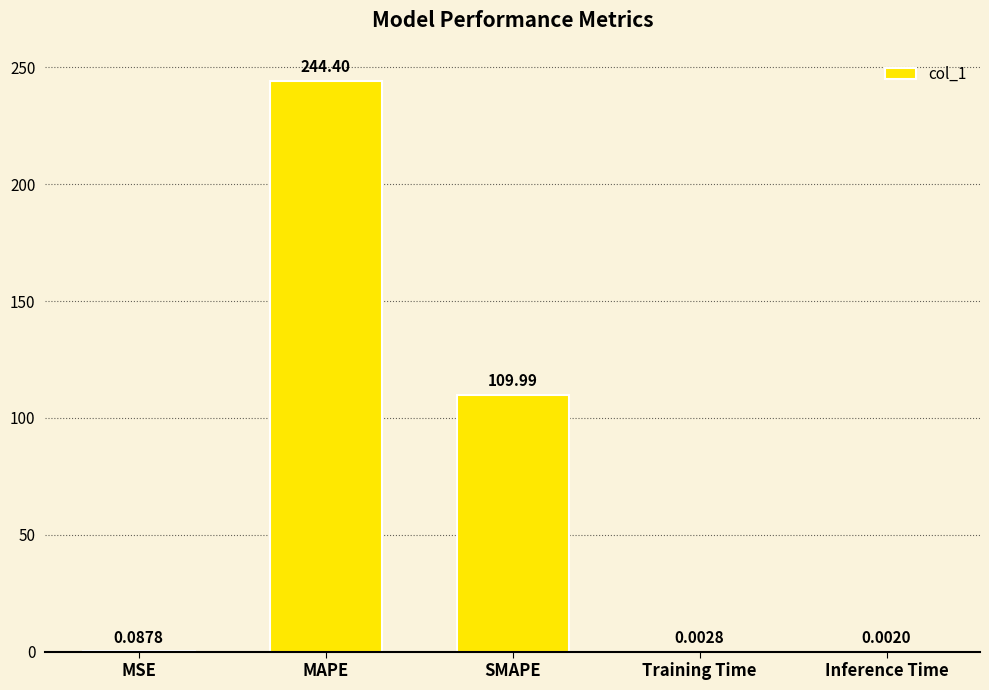

Does the chart contain stacked bars?

No